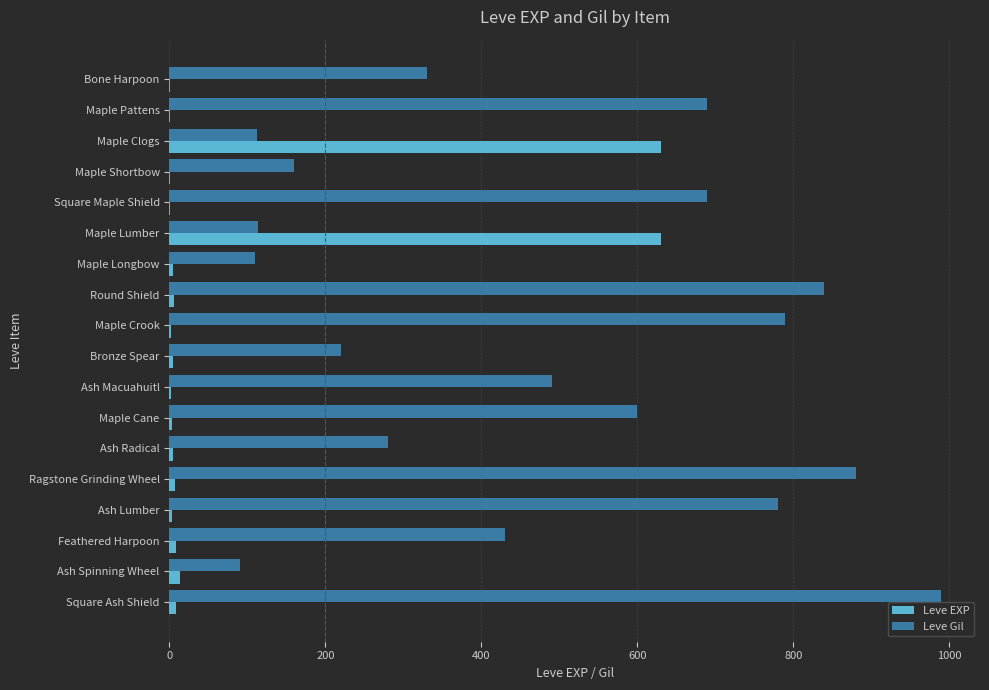

Where is Leve Gil nearest to the value 540?

Ash Macuahuitl